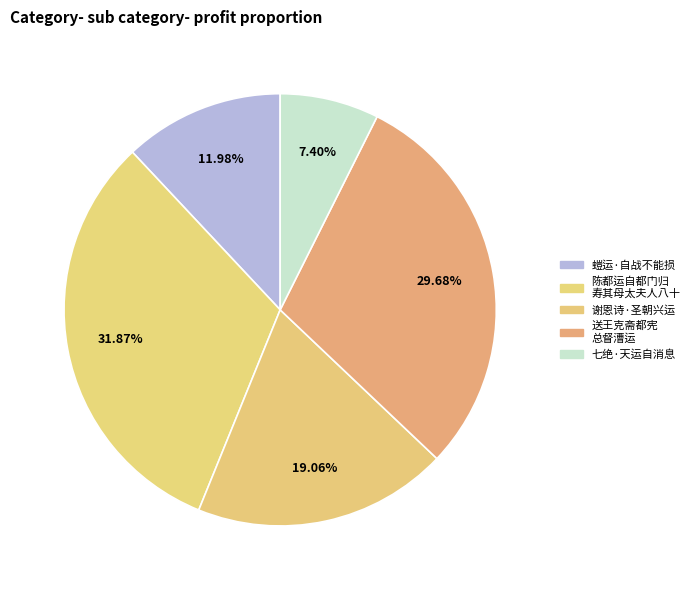

How many segments does this pie chart have?

5